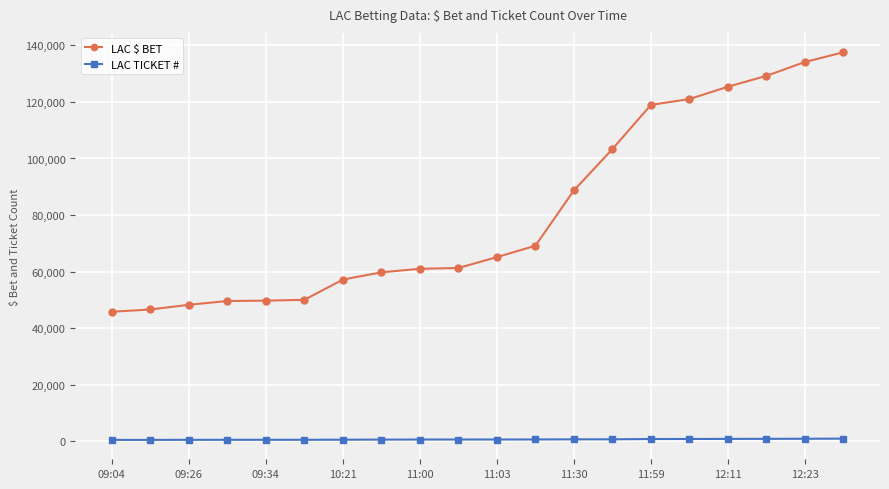

What is the greatest value displayed?

137555